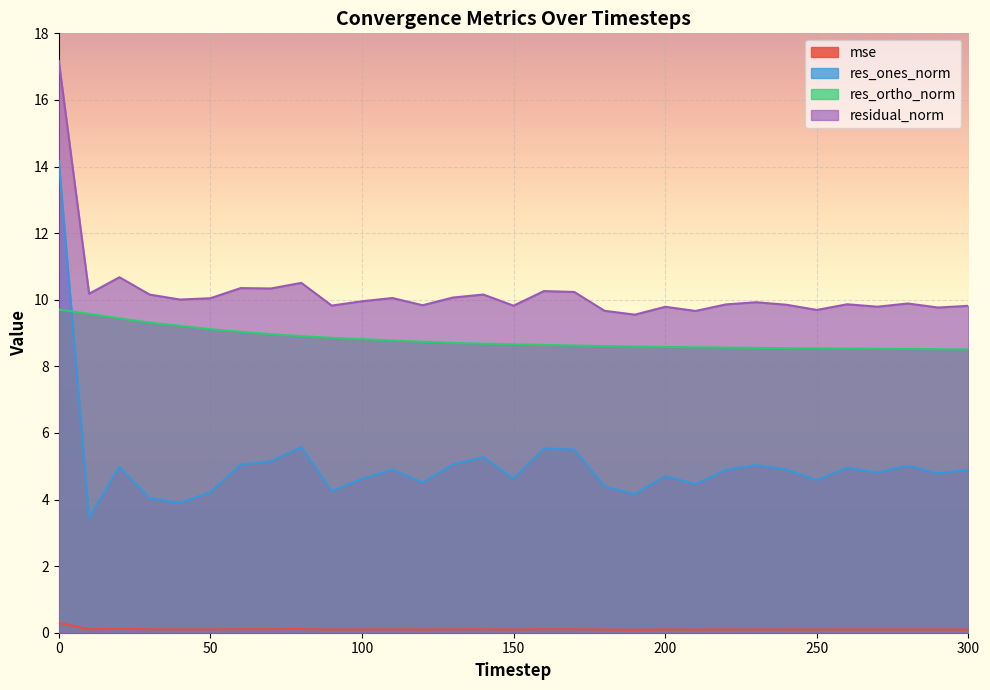

True or false: res_ortho_norm and residual_norm cross at least once.

False